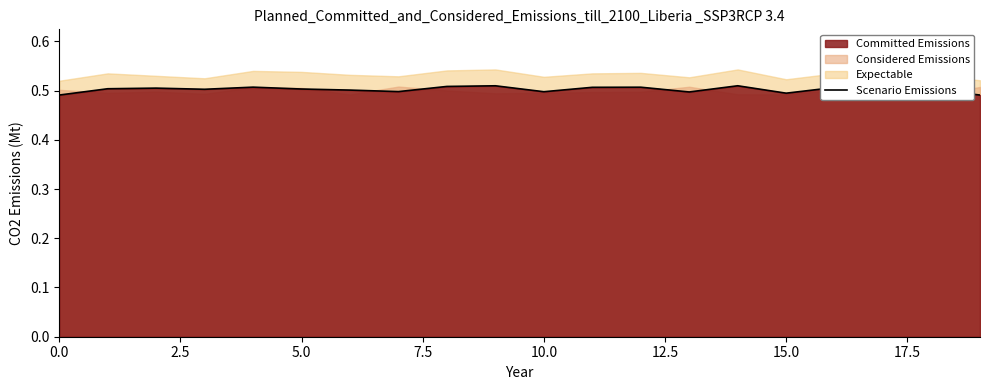

Reading left to right, list all the values displayed in this chart.

0.5	0.5	0.5	0.5	0.5	0.5	0.5	0.5	0.5	0.5	0.5	0.5	0.5	0.5	0.5	0.5	0.5	0.5	0.5	0.5